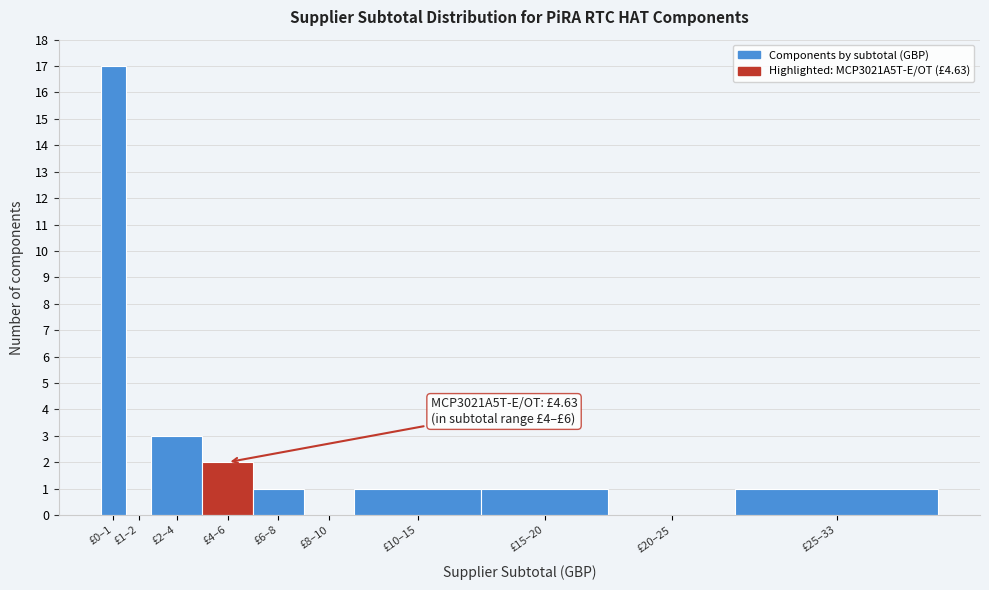

Reading left to right, extract all data points from this chart.

£0–1=17	£1–2=0	£2–4=3	£4–6=2	£6–8=1	£8–10=0	£10–15=1	£15–20=1	£20–25=0	£25–33=1